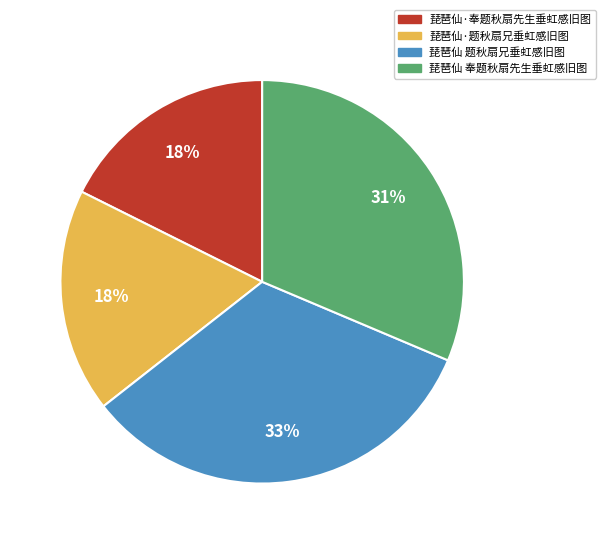

How many segments does this pie chart have?

4